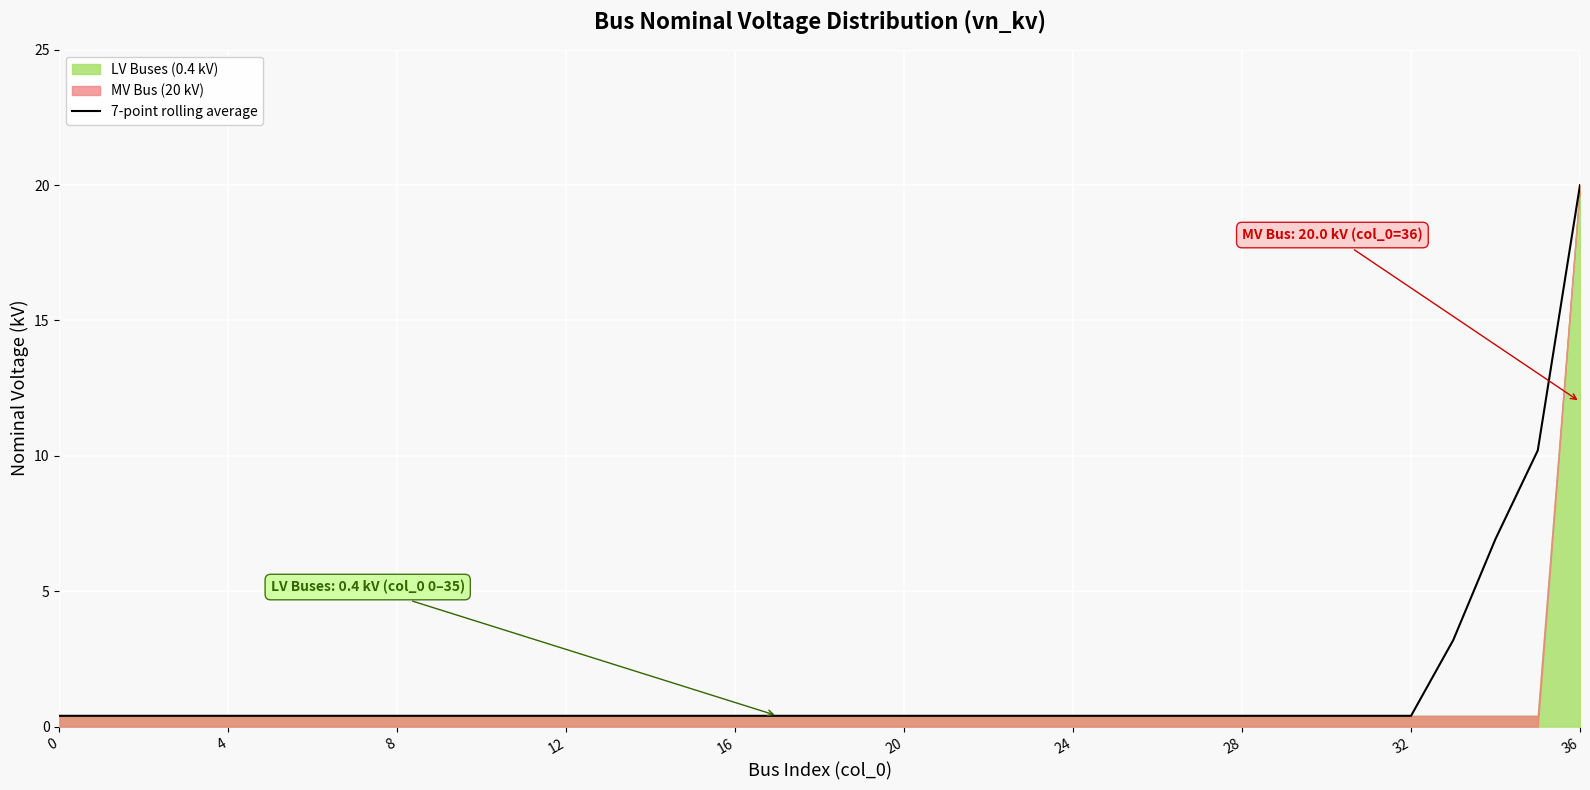

What is the minimum value shown in the chart?

0.4